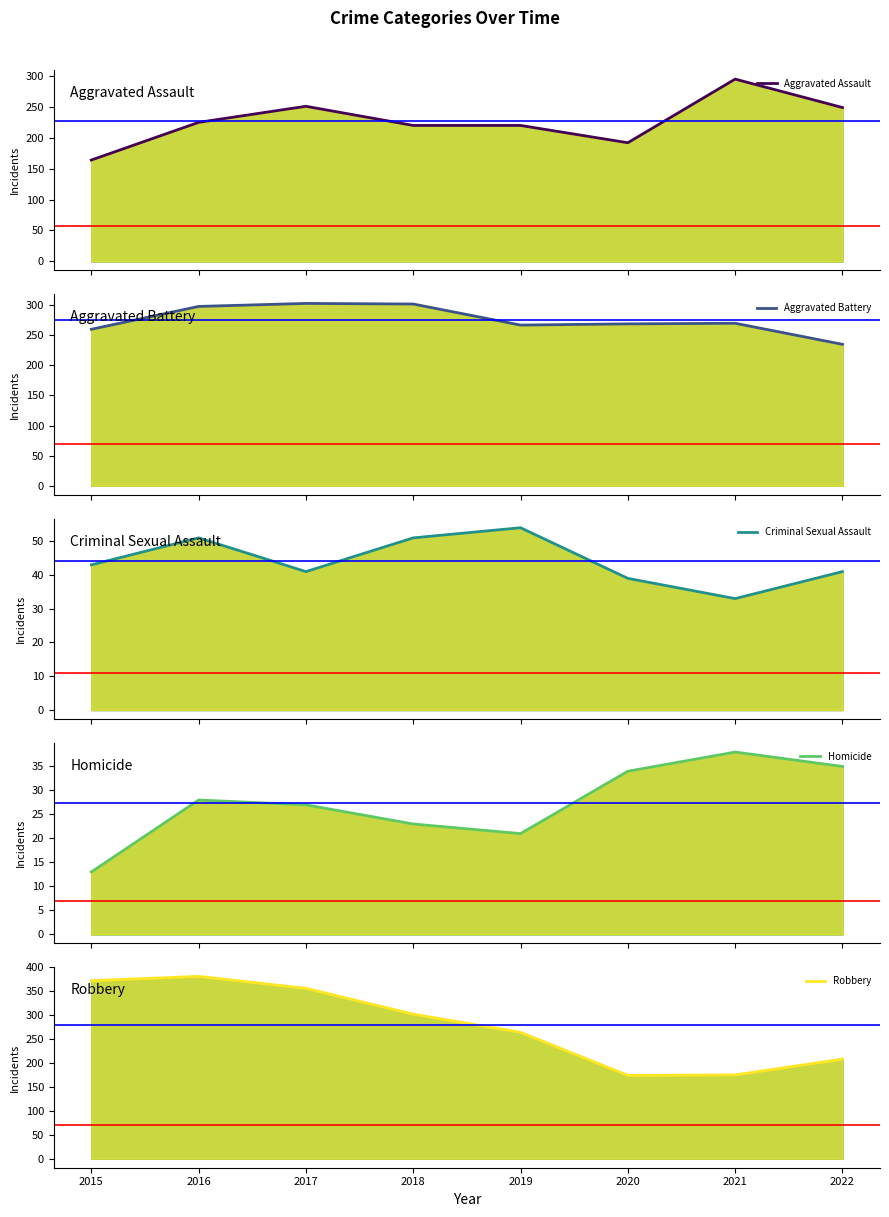

Where is Aggravated Battery nearest to the value 269?

2020